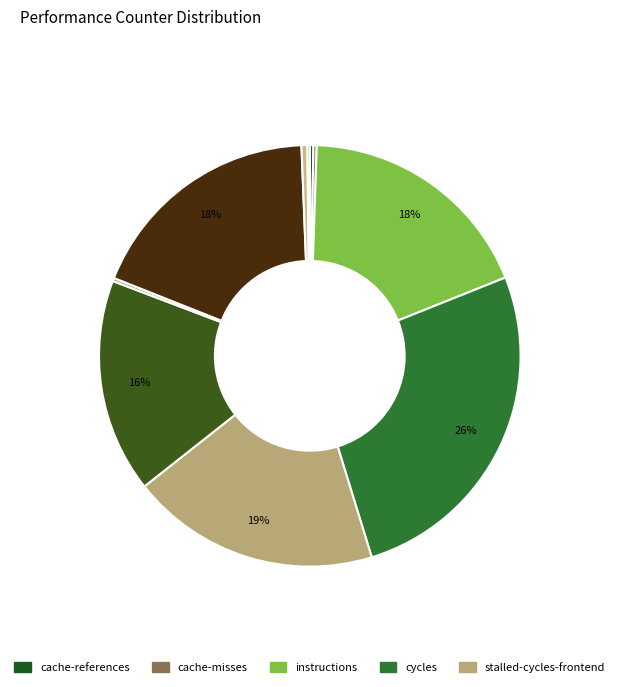

To the nearest percent, what is the difference between the largest and smallest slice percentages?

26%